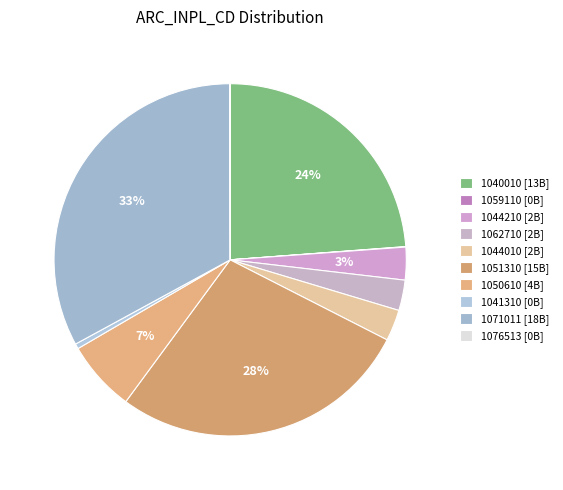

To the nearest percent, what is the difference between the largest and smallest slice percentages?

33%